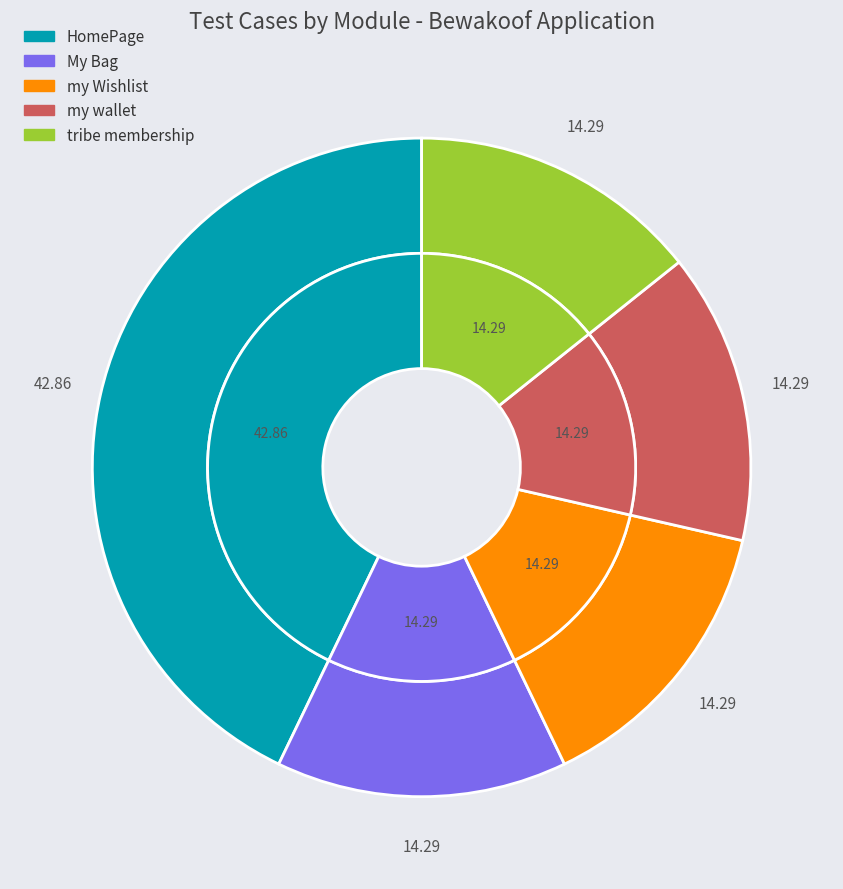

Does My Bag represent more than half of the total?

No